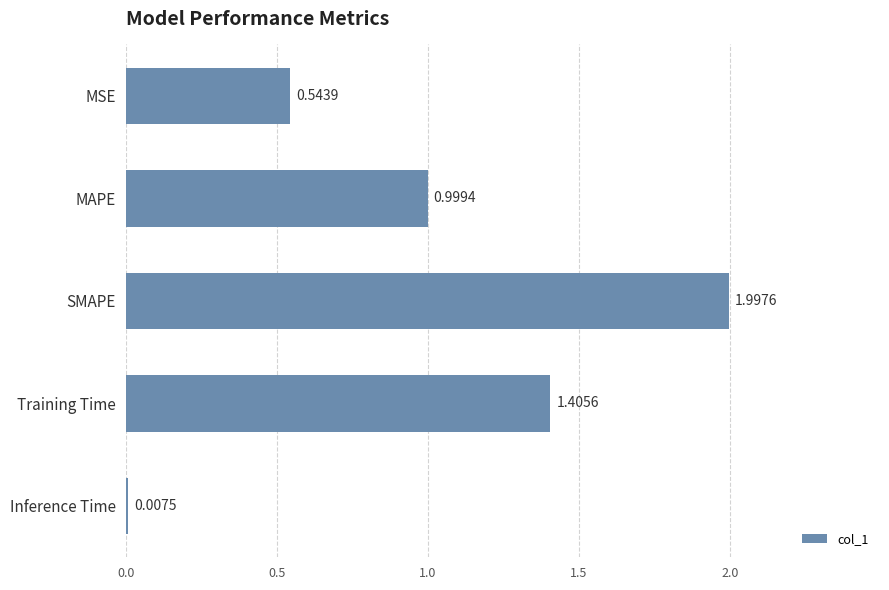

What is the change in value from MAPE to Training Time?

+0.4